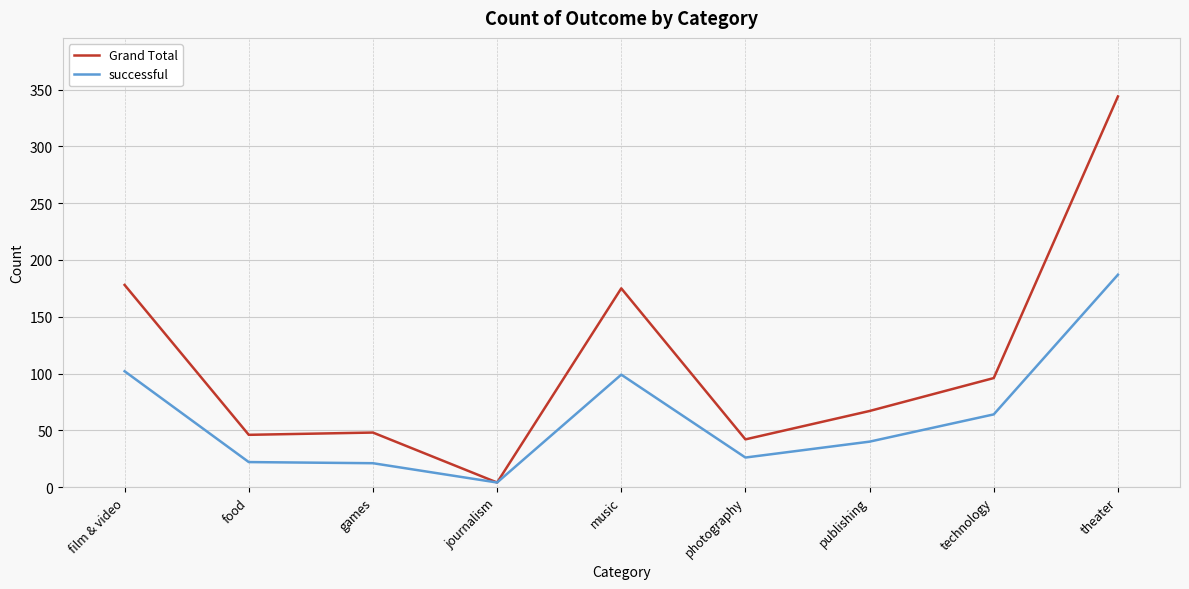

At which label is successful closest to 95?

music